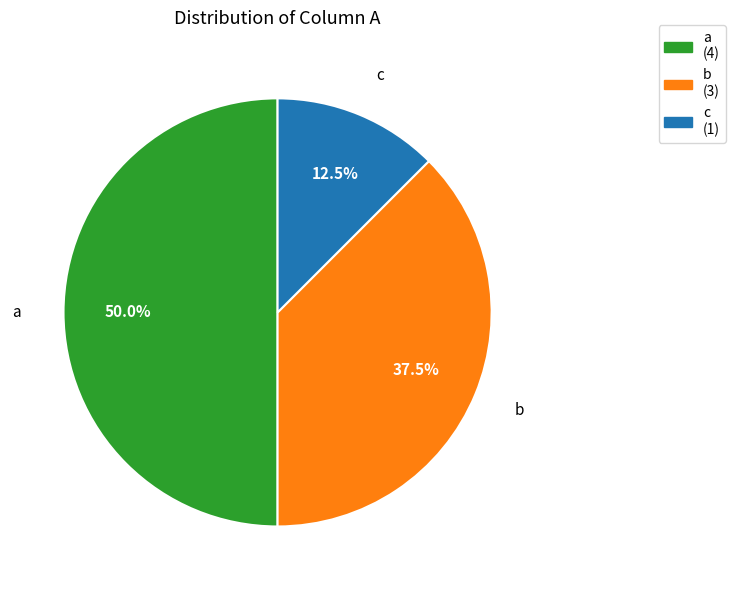

To the nearest percent, what portion does a represent?

50%